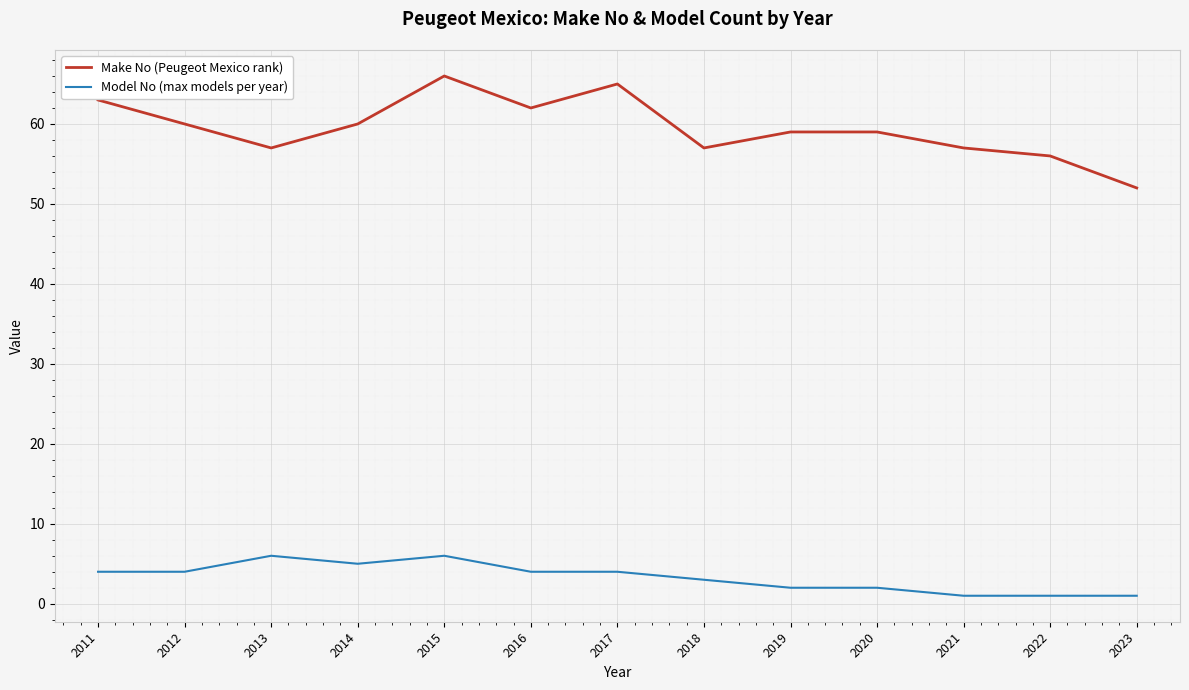

True or false: Model No (max models per year) and Make No (Peugeot Mexico rank) cross at least once.

False